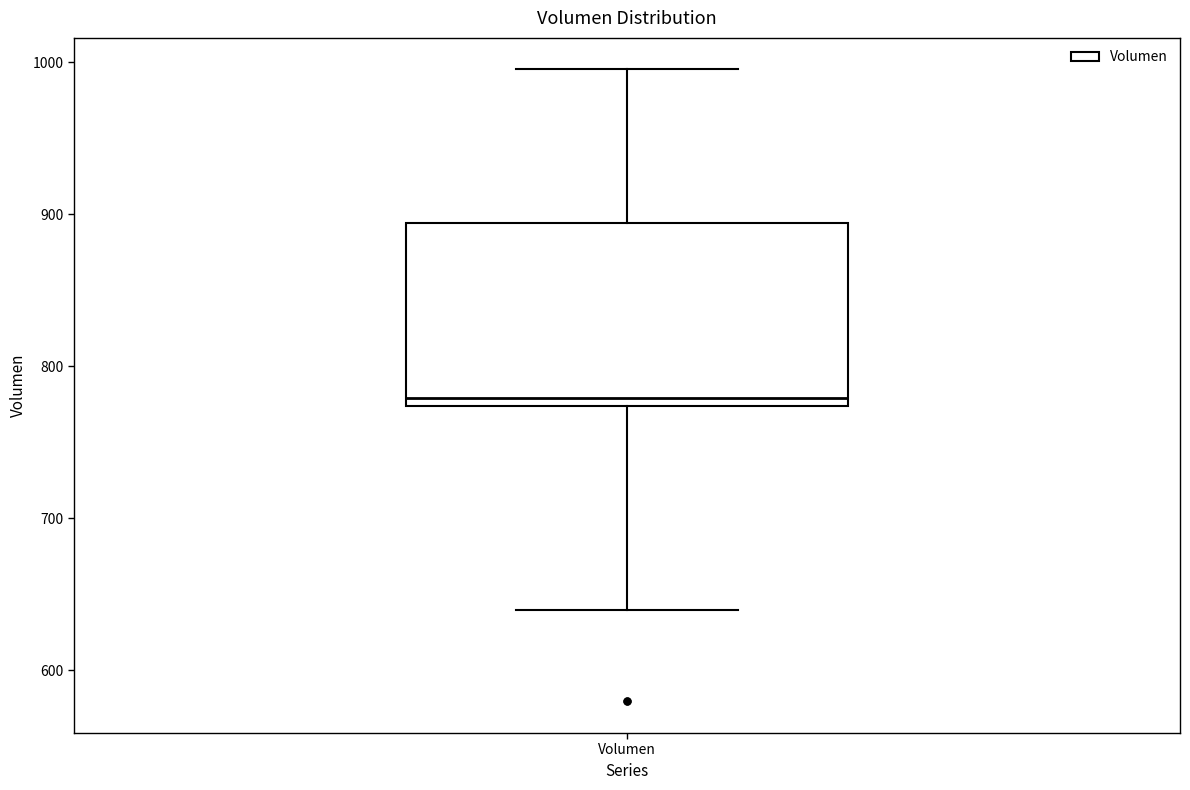

Transcribe this box plot: give where the median line is, the range the box spans, and where the two whiskers end, as read against the y-axis. The values are not printed on the chart, so give them approximately, as read against the axis.

median 780, box 770 to 890, whiskers 640 to 1000